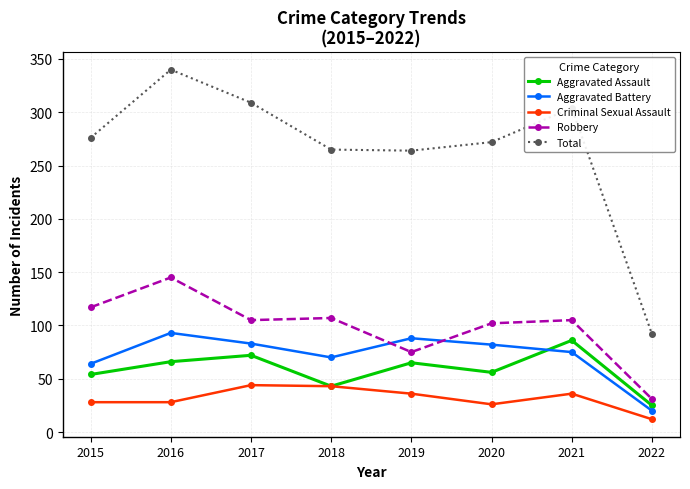

True or false: Total and Robbery intersect in this chart.

False